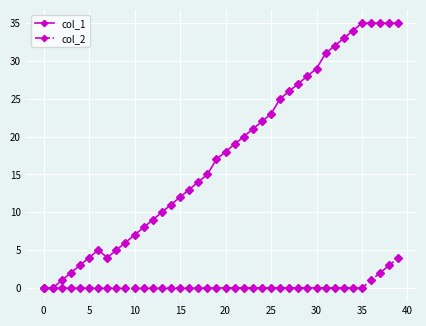

What is the maximum value shown in the chart?

35